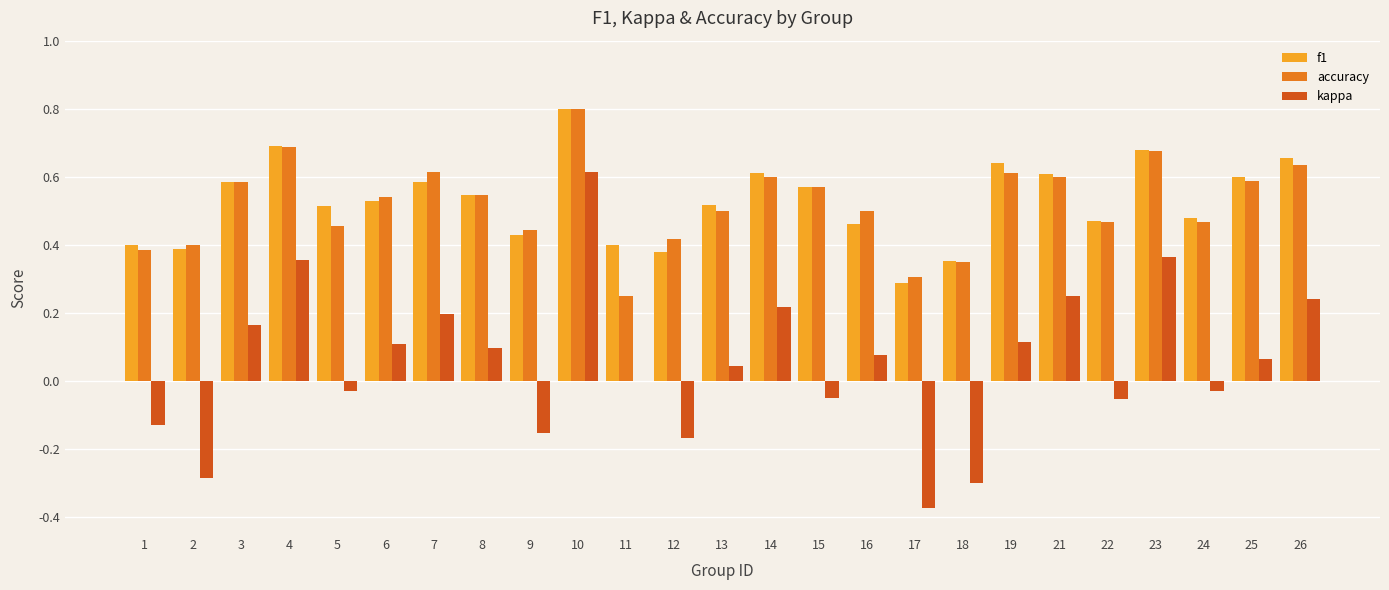

Which series changed the most between 21 and 25?

kappa